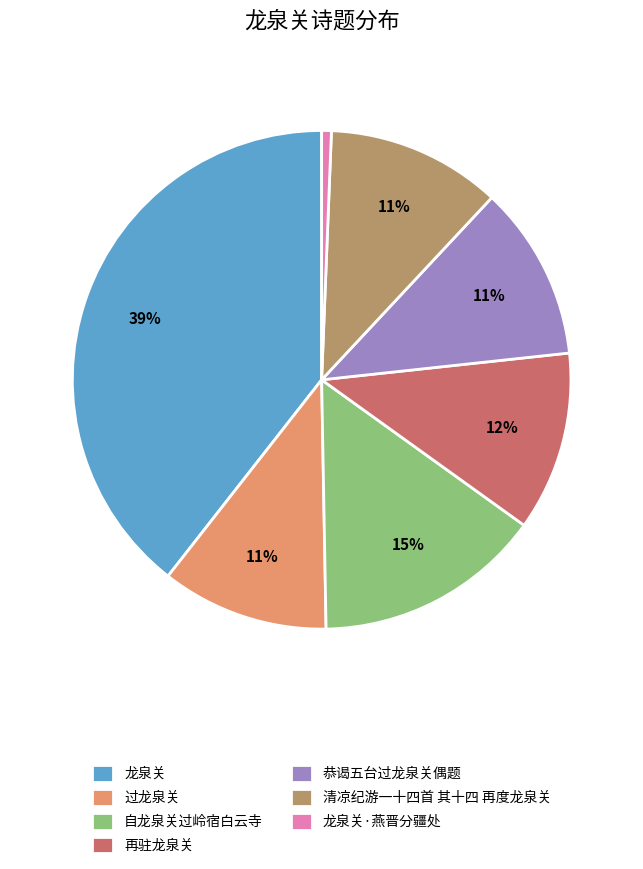

To the nearest percent, what is the difference between the 恭谒五台过龙泉关偶题 and 龙泉关 slice percentages?

28%